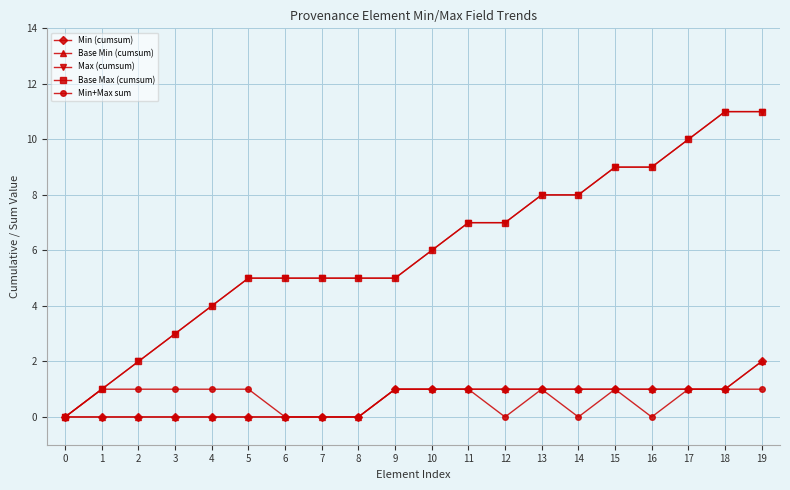

Does the chart have visible grid lines?

Yes